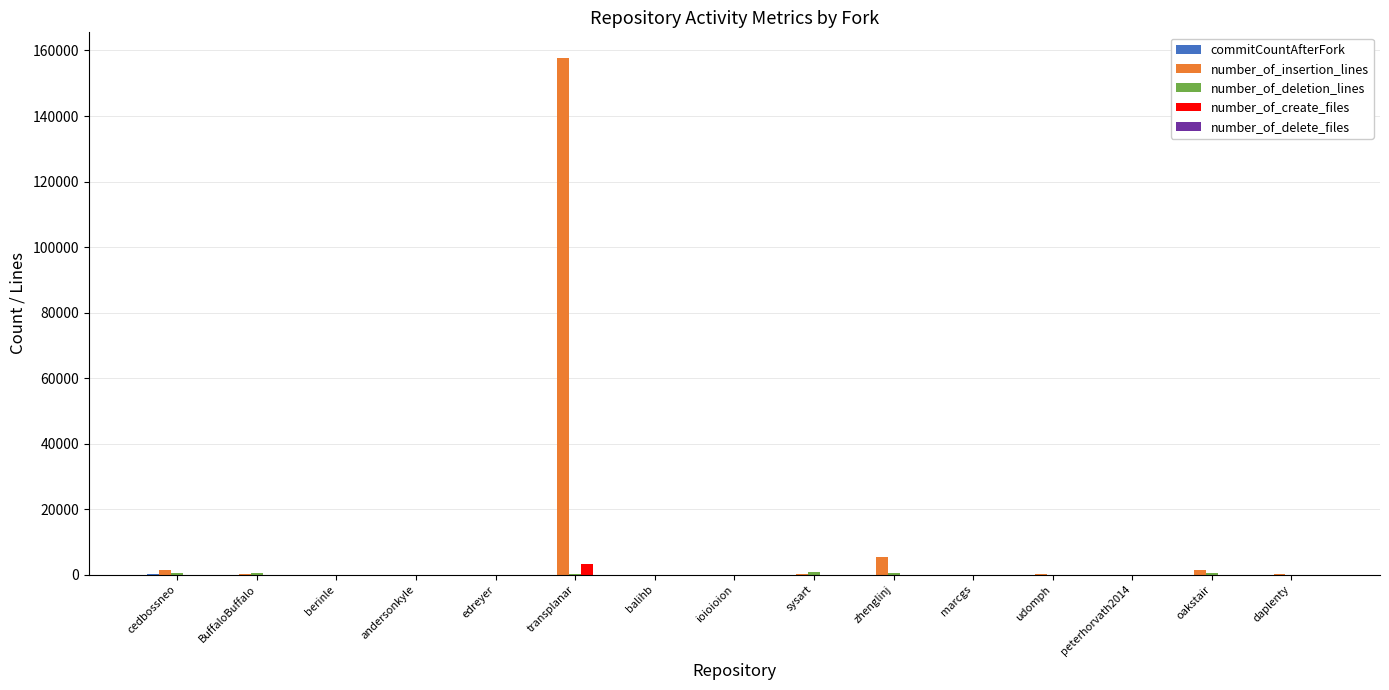

What is the total value across all series at berinle?

5